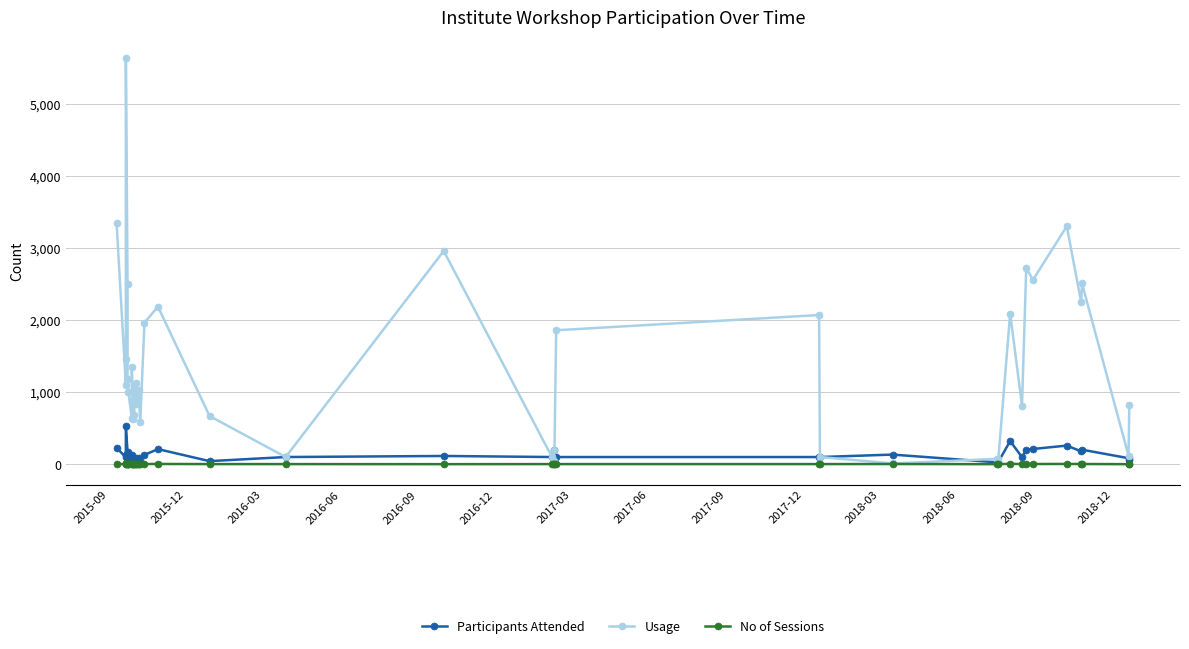

True or false: Usage and No of Sessions cross at least once.

False